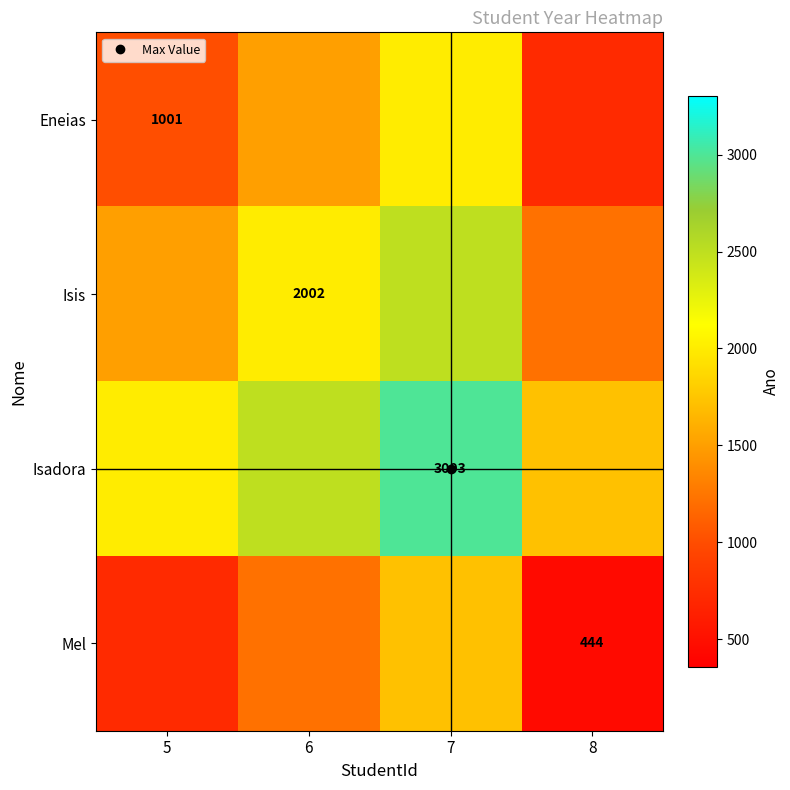

Rank the categories by Eneias value from highest to lowest.

7, 6, 5, 8